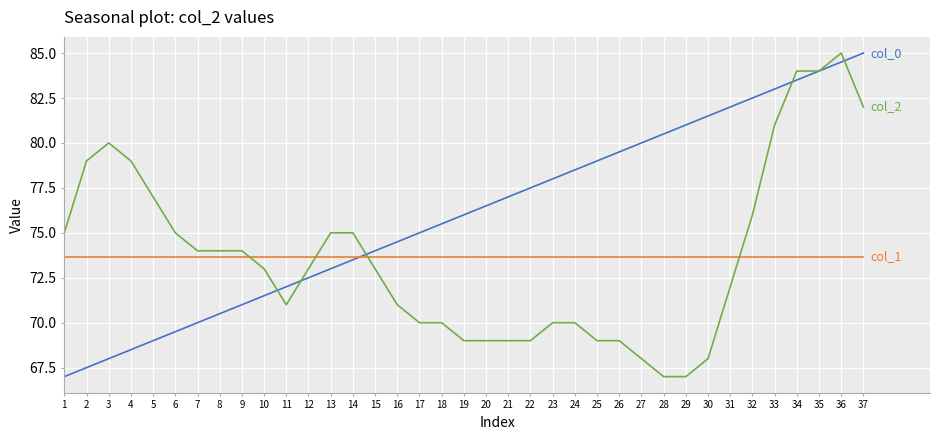

At which category is the sum across all series the highest?

36